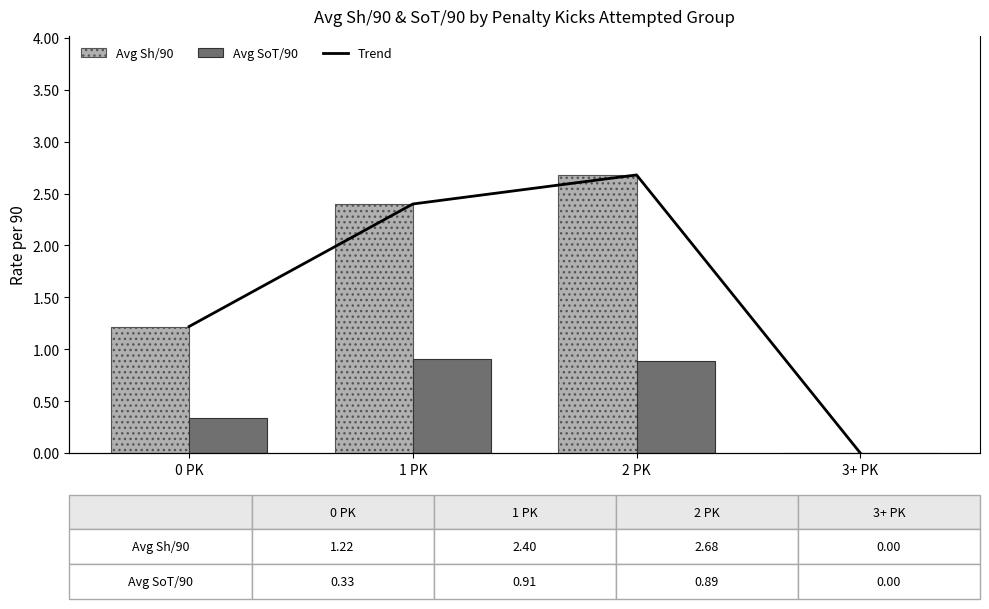

Reading left to right, transcribe all the data shown in this chart.

Avg Sh/90: 1.2	2.4	2.7	0.0
Avg SoT/90: 0.3	0.9	0.9	0.0
Trend: 1.4	2.8	3.1	0.0